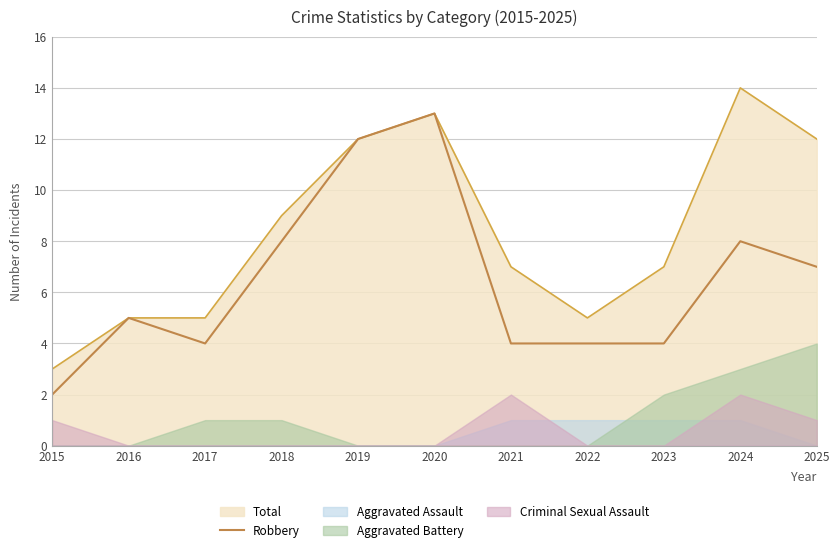

The Robbery series shows 4 at 2017. True or false?

True